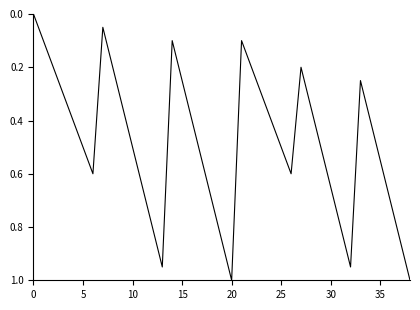

What is the sum of all values?

18.8